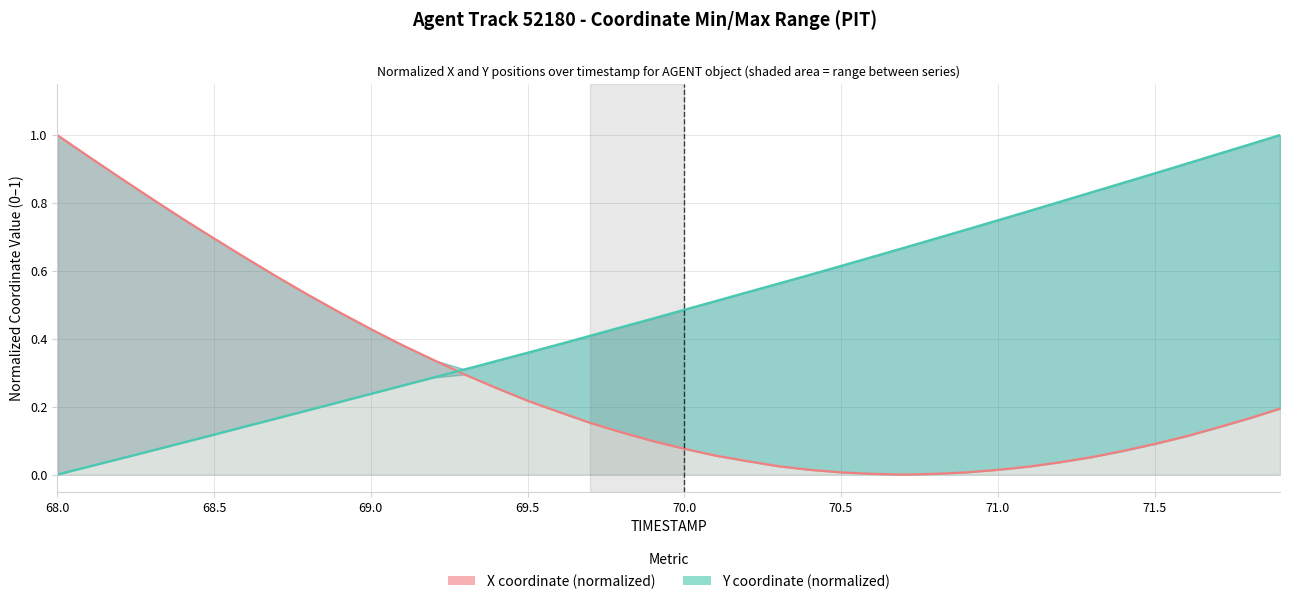

Reading left to right, extract all data points from this chart.

X coordinate (normalized): 1.0	0.9	0.9	0.8	0.8	0.7	0.6	0.6	0.5	0.5	0.4	0.4	0.3	0.3	0.3	0.2	0.2	0.2	0.1	0.1	0.1	0.1	0.0	0.0	0.0	0.0	0.0	0.0	0.0	0.0	0.0	0.0	0.0	0.1	0.1	0.1	0.1	0.1	0.2	0.2
Y coordinate (normalized): 0.0	0.0	0.0	0.1	0.1	0.1	0.1	0.2	0.2	0.2	0.2	0.3	0.3	0.3	0.3	0.4	0.4	0.4	0.4	0.5	0.5	0.5	0.5	0.6	0.6	0.6	0.6	0.7	0.7	0.7	0.7	0.8	0.8	0.8	0.9	0.9	0.9	0.9	1.0	1.0